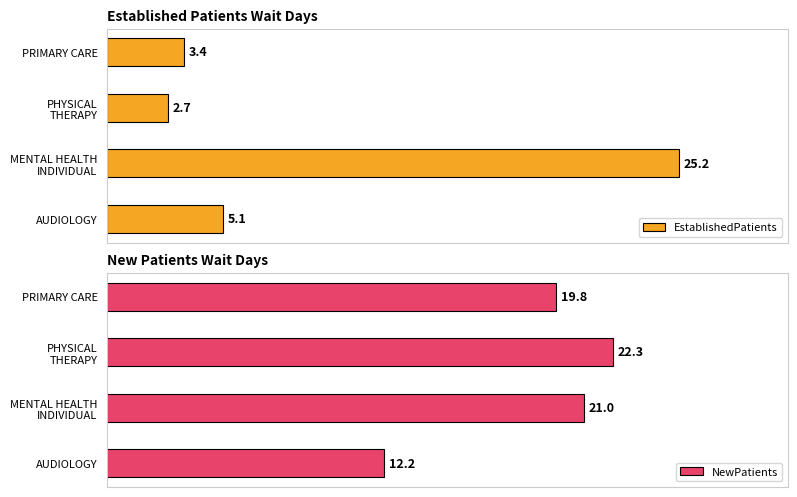

Where is EstablishedPatients nearest to the value 13?

AUDIOLOGY